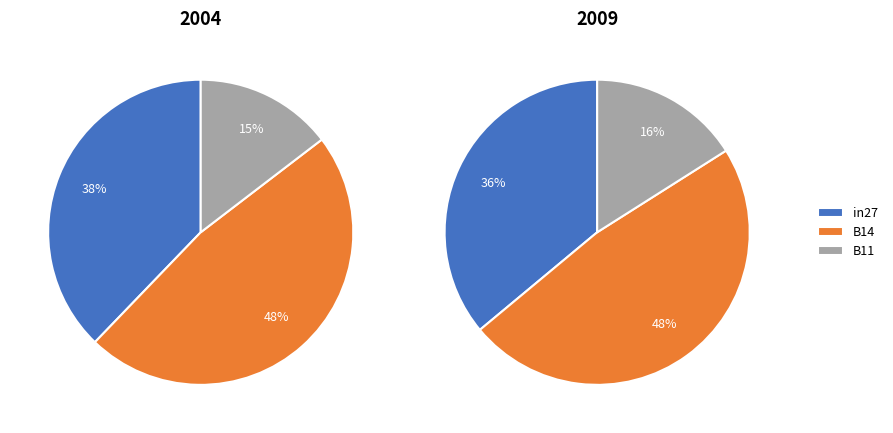

Is it true that job540_scenario1_1090 is 50% of the pie?

False